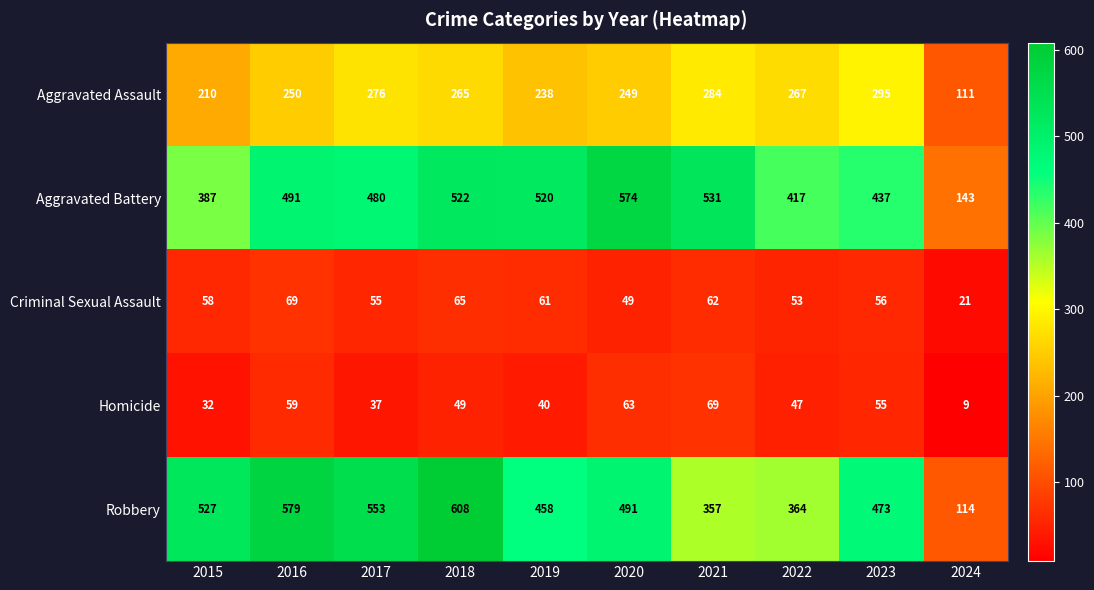

The value of Criminal Sexual Assault at 2017 is 55. True or false?

True